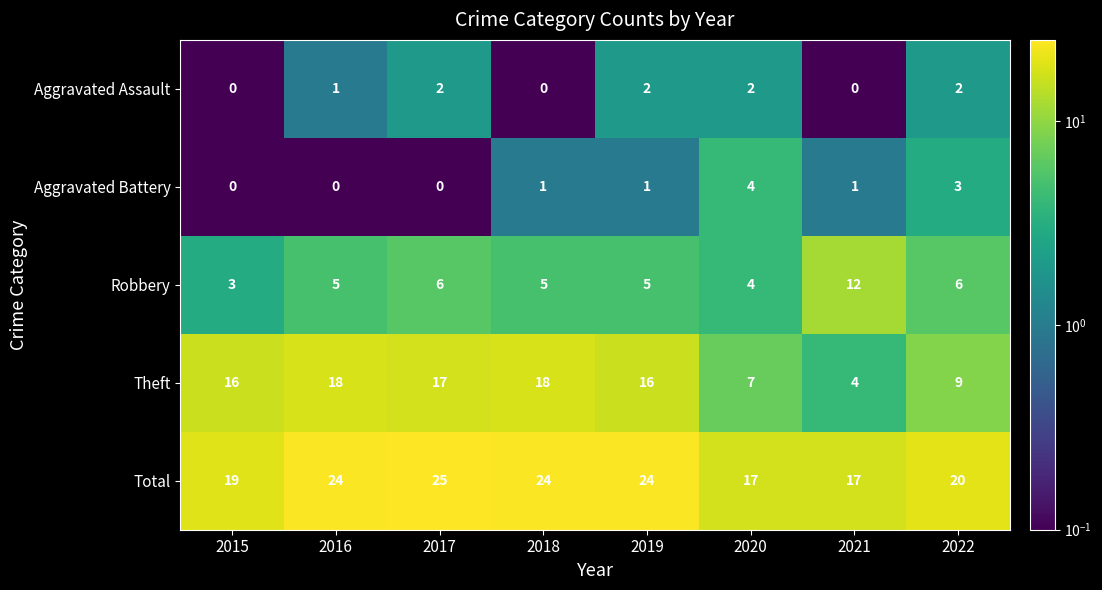

The value of Total at 2017 is 25. True or false?

True